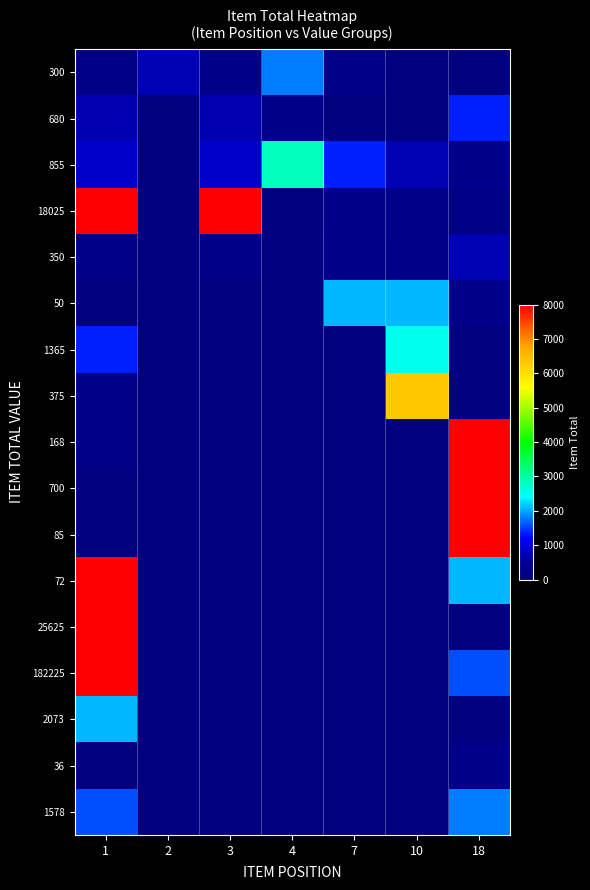

Which series has the largest total across all categories?

18025